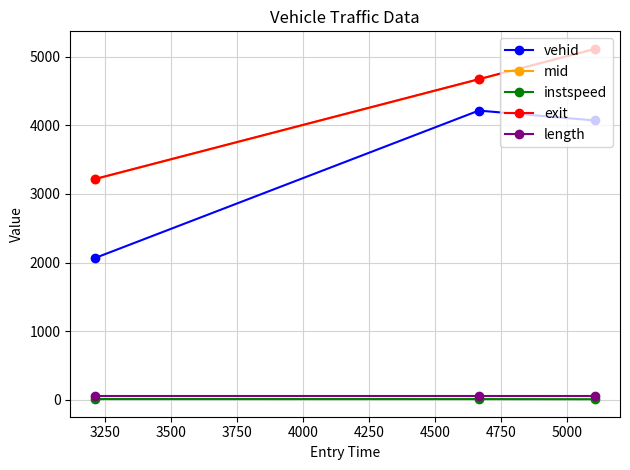

Which series has the largest range (max minus min)?

vehid